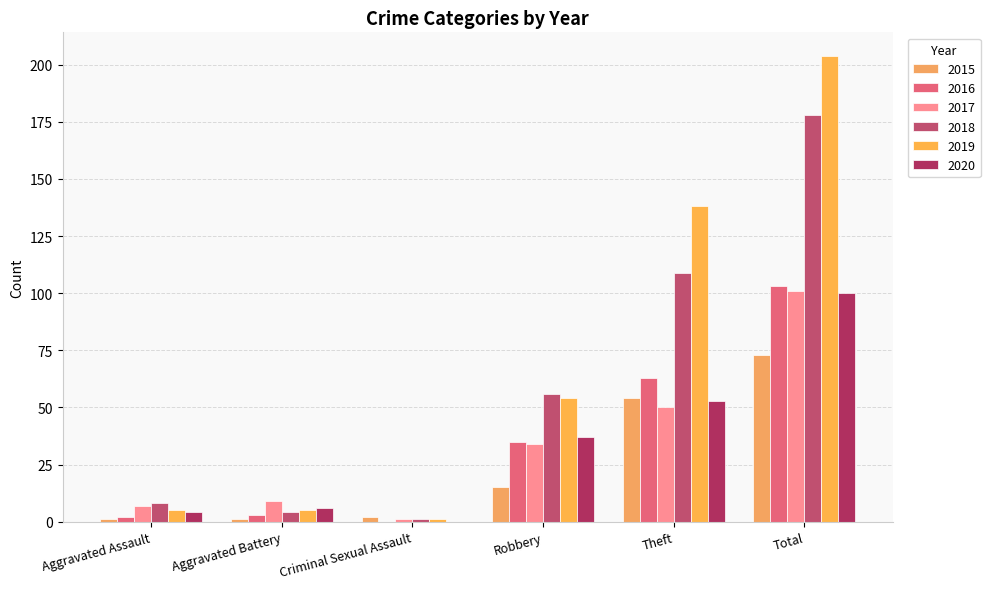

At which category is the sum across all series the highest?

Total